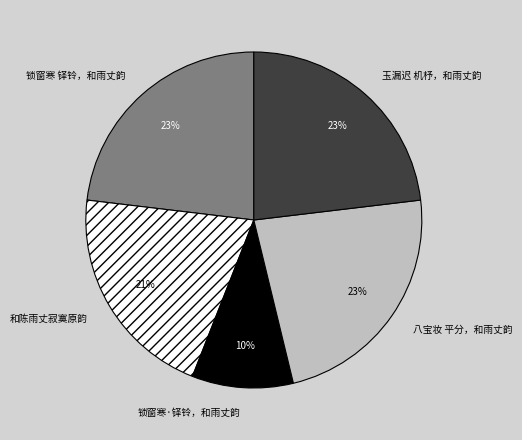

Does 玉漏迟 机杼，和雨丈韵 represent more than half of the total?

No